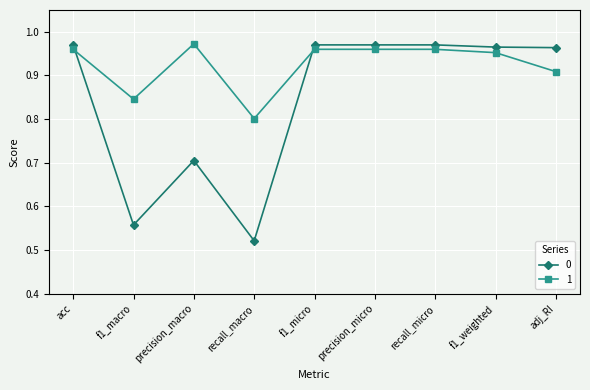

At which category does 1 reach its first local peak?

precision_macro